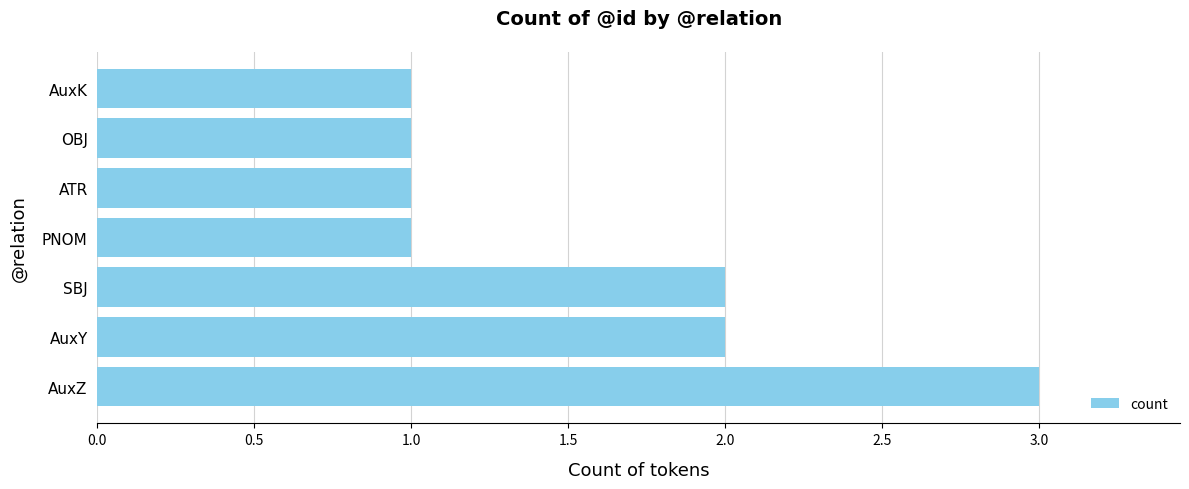

Between AuxZ and OBJ, which is larger?

AuxZ